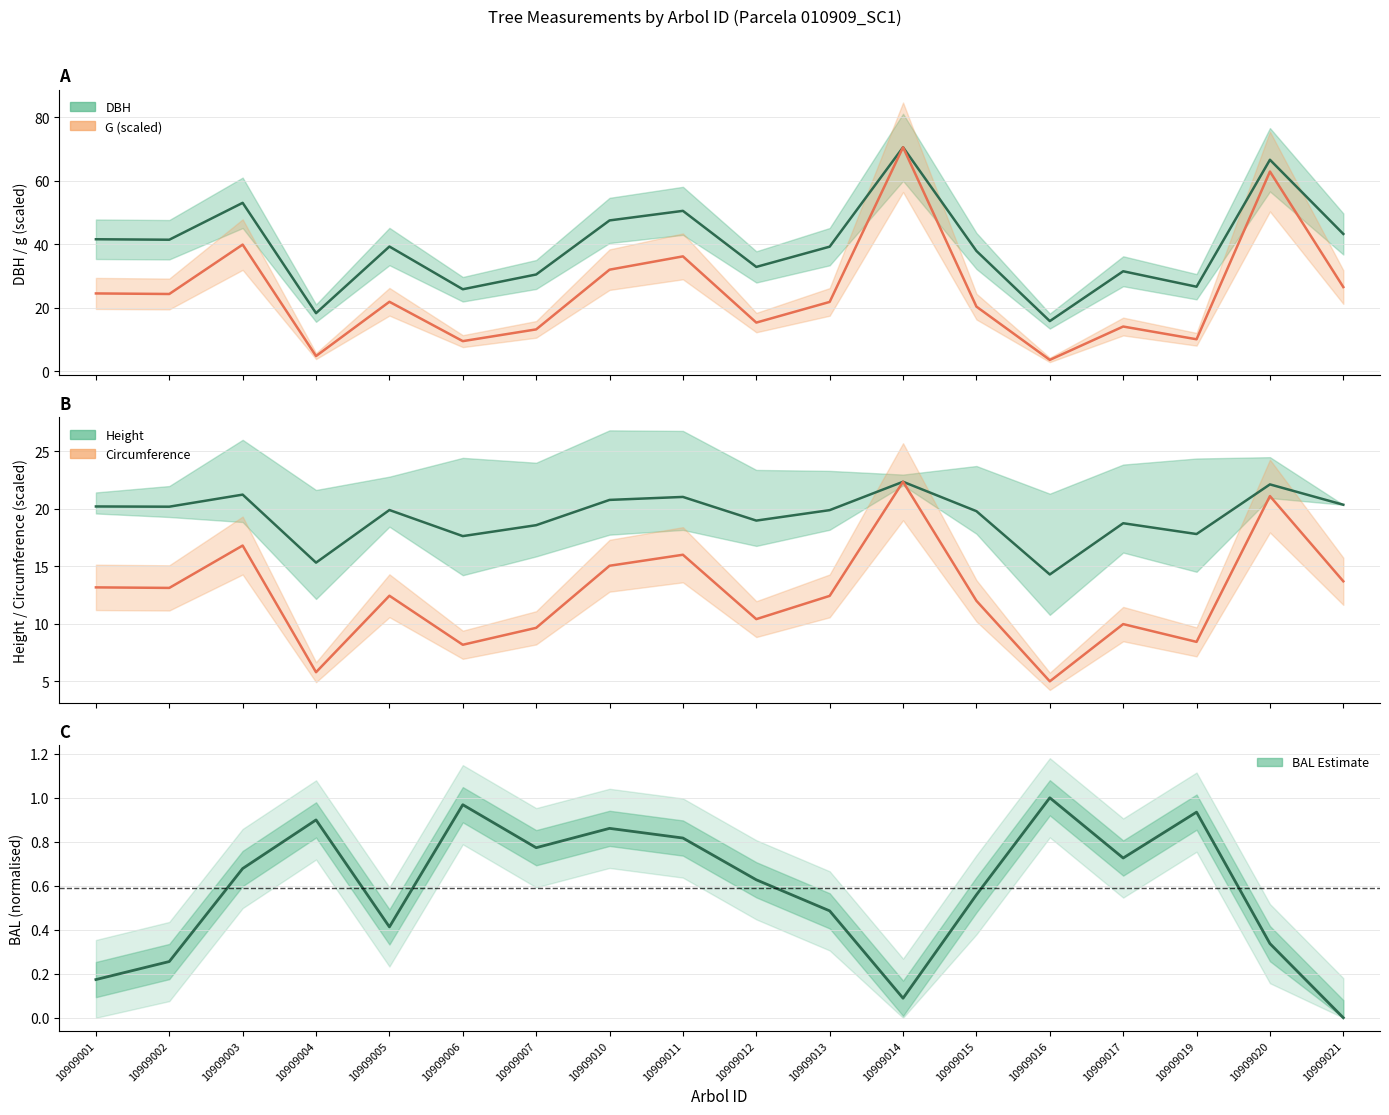

How many interior local valleys does the dbh series have?

6